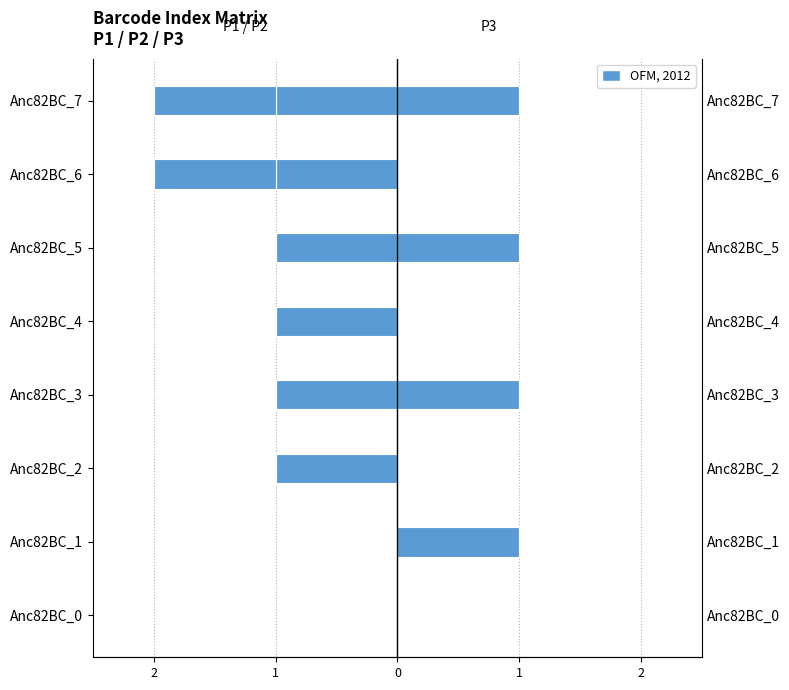

Is it true that P3 equals 1 at Anc82BC_5?

True